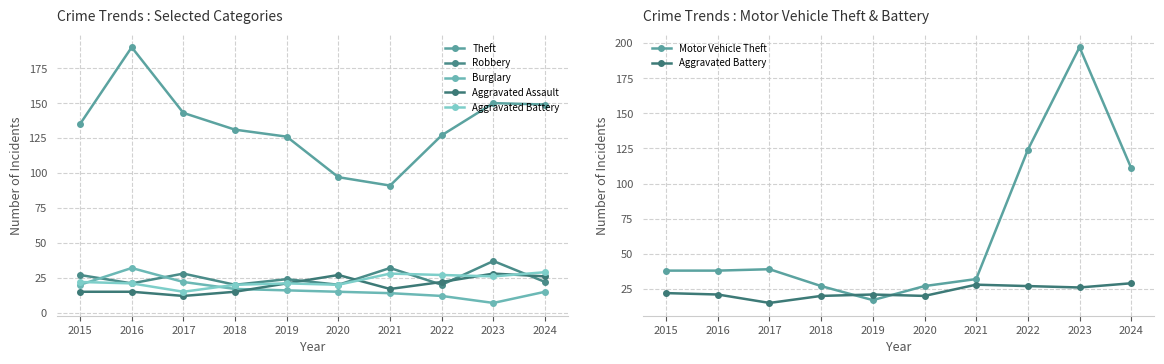

How many data points in Aggravated Assault are above 21?

4